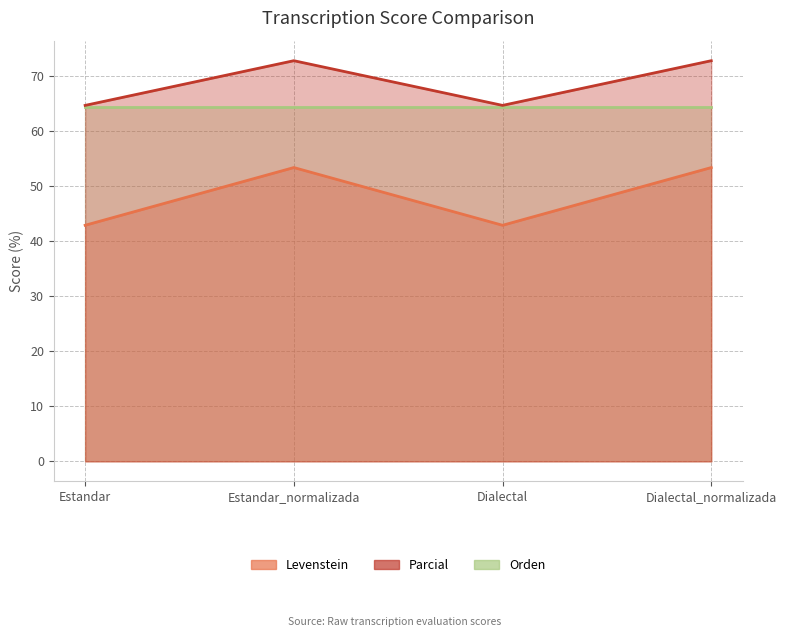

True or false: Levenstein has more than 1 points higher than both neighbors.

False